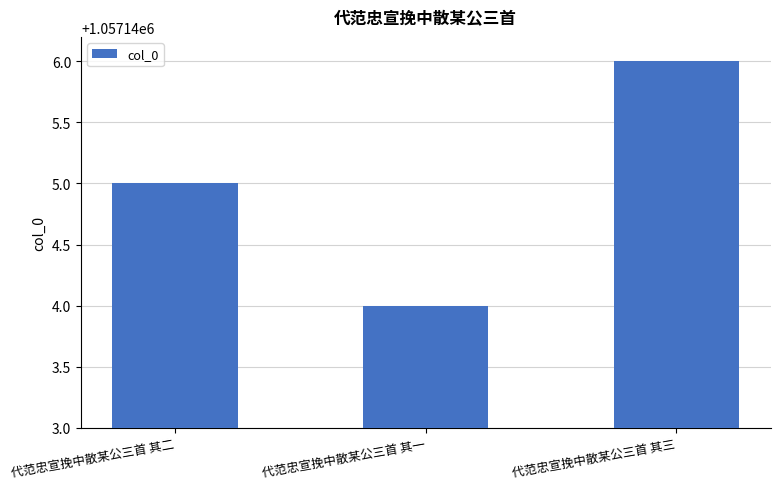

What position from the left is 代范忠宣挽中散某公三首 其二?

1